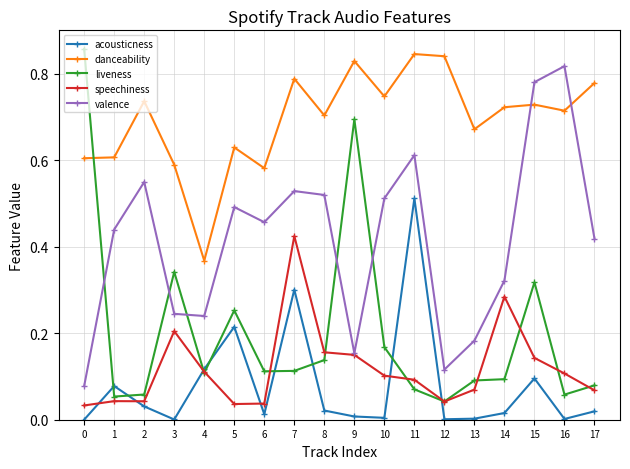

The value of acousticness at 5 is 0.2. True or false?

True